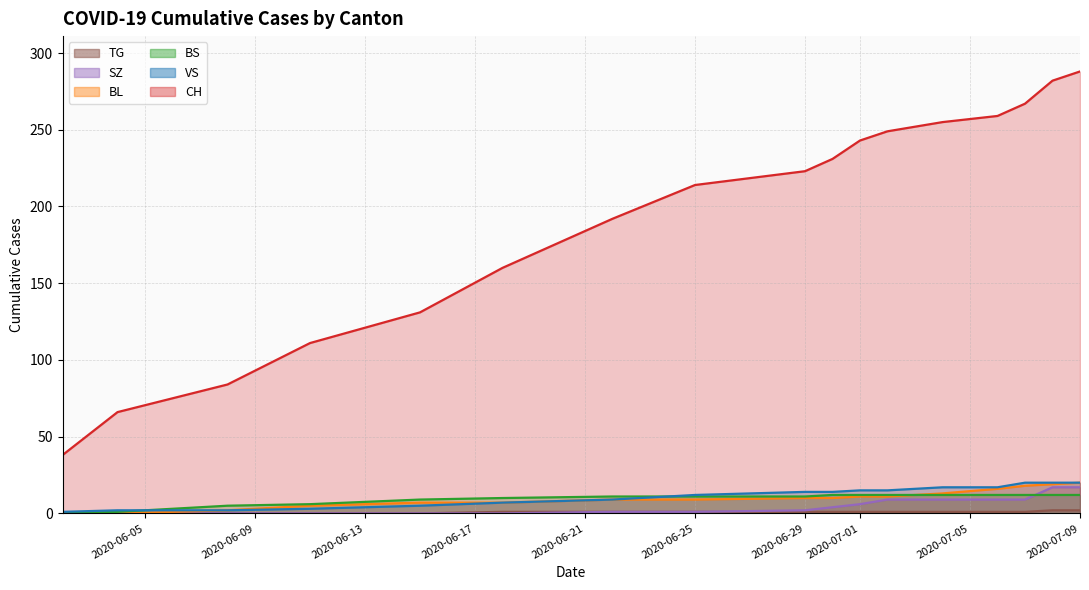

Does the chart display data point markers on the line(s)?

No